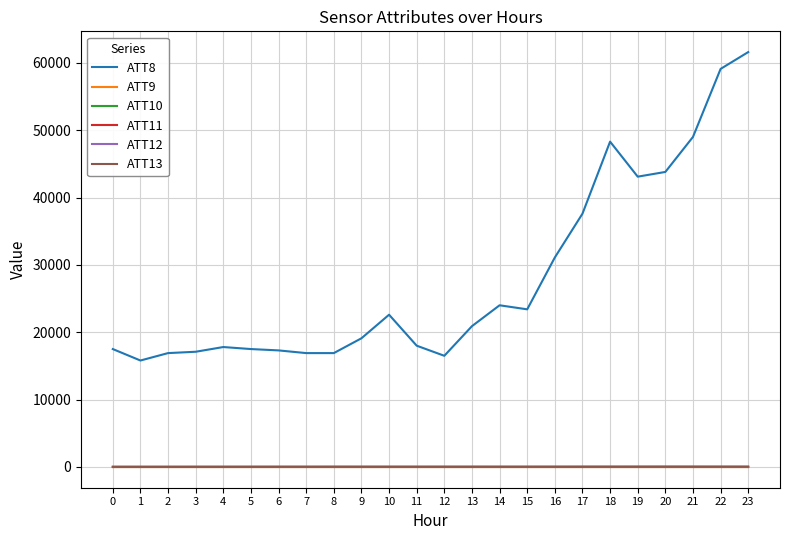

Is this an area chart (filled region under the line)?

No